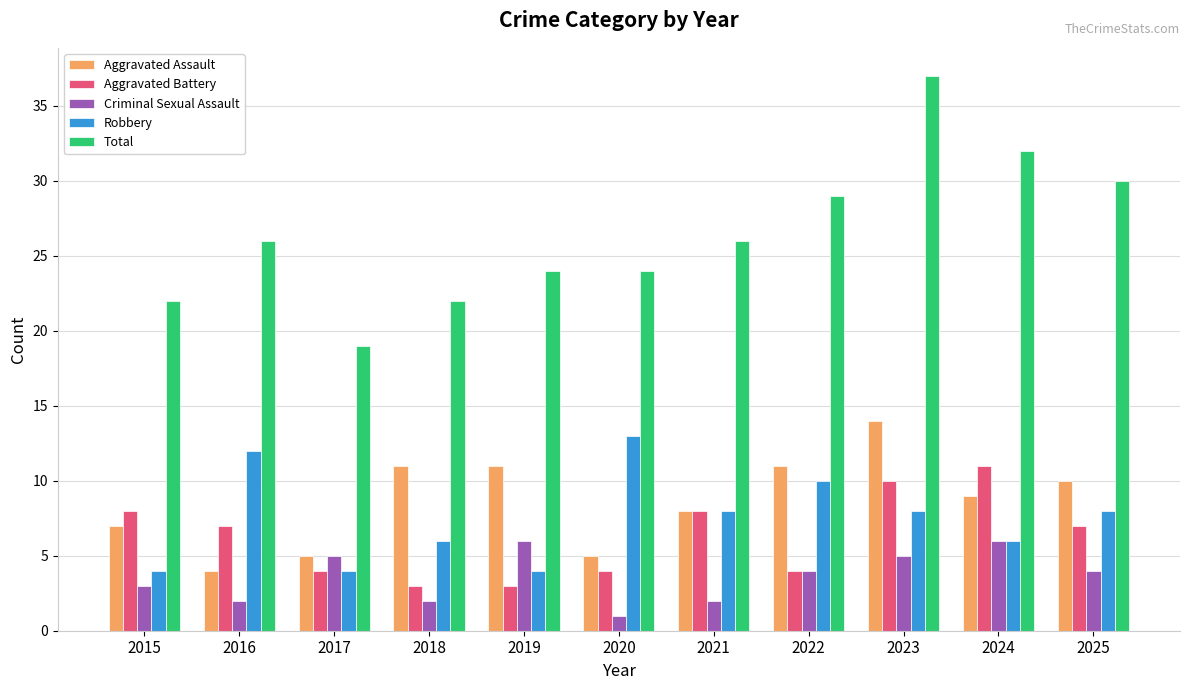

At which category is the sum across all series the highest?

2023